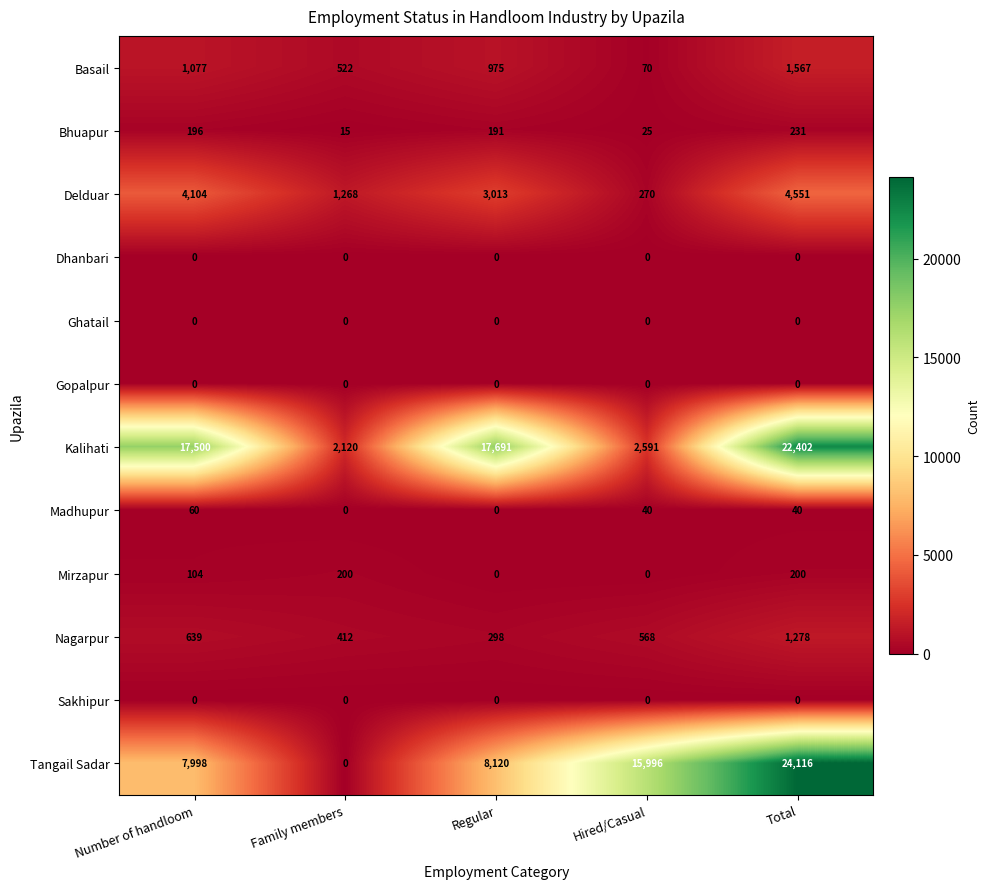

Is it true that Nagarpur equals 568 at Hired/Casual?

True